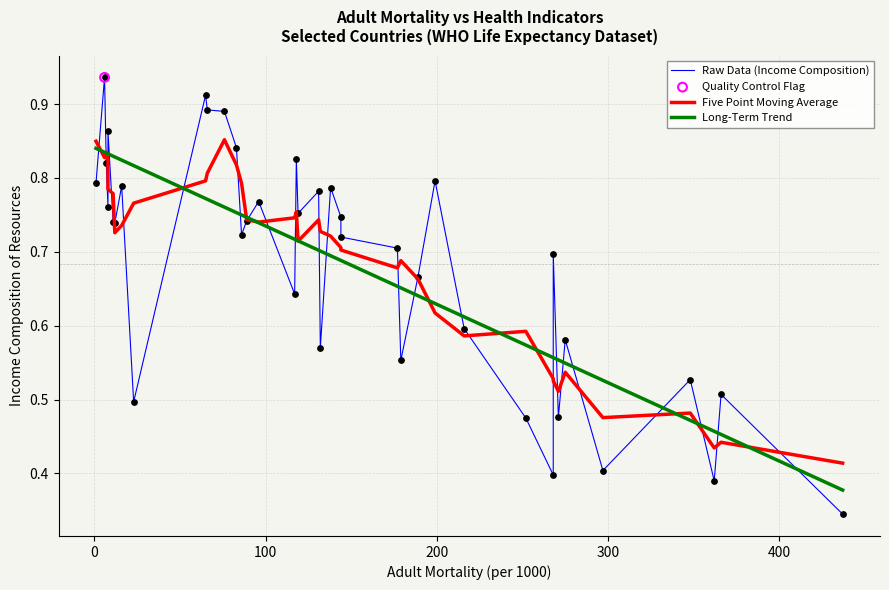

Which series has the largest Y range (max minus min)?

Raw Data (Income Composition)